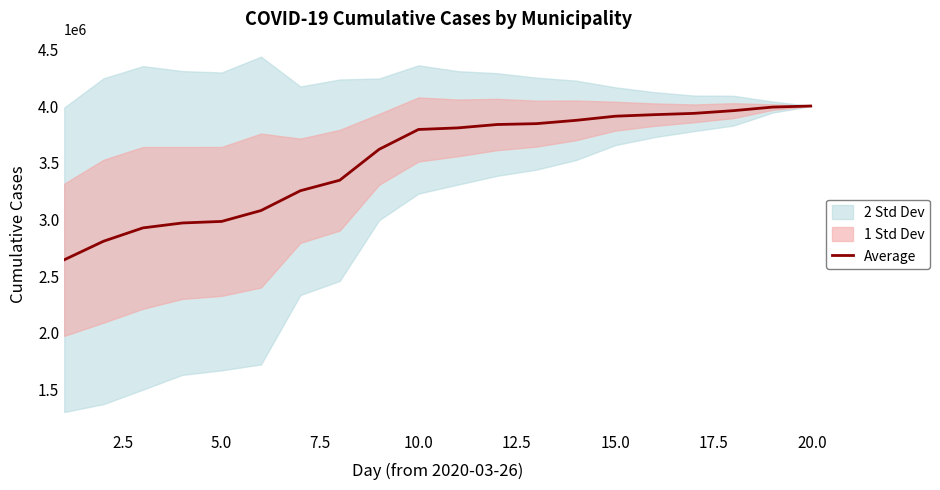

How many lines are shown in the chart?

1